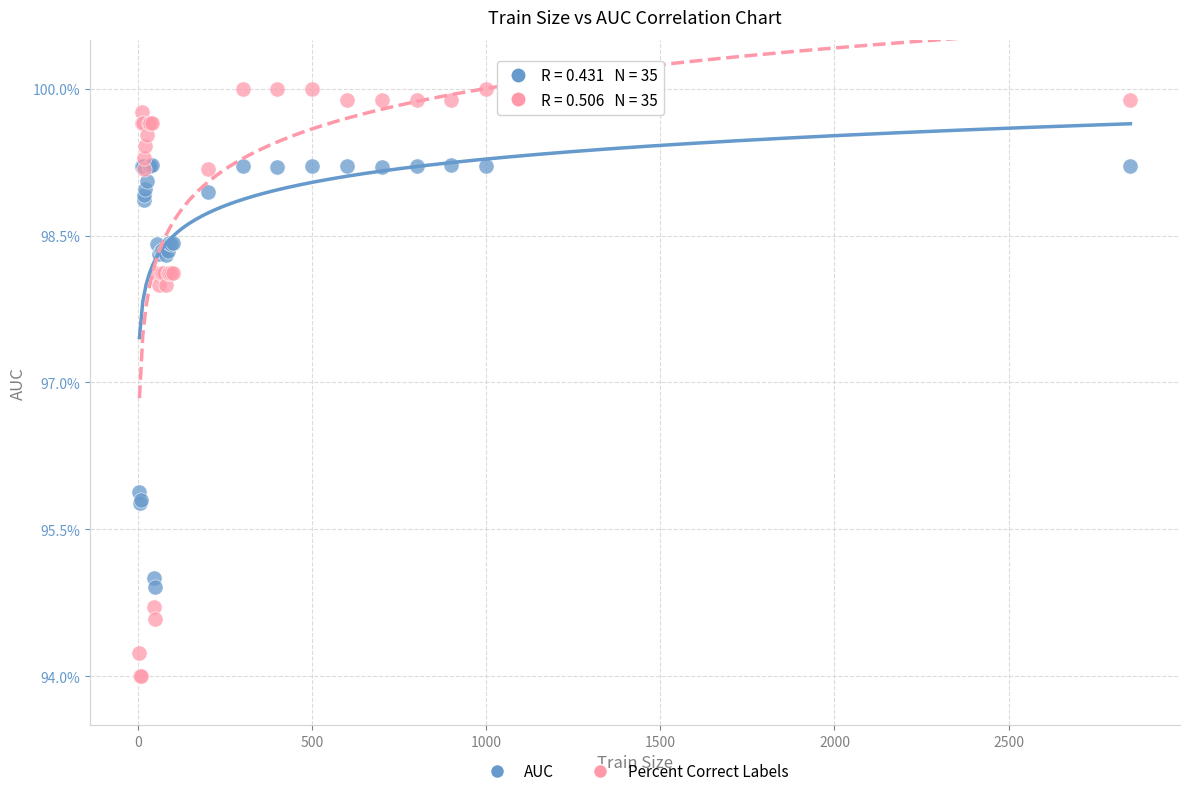

Which series contains the lowest Y value?

Percent Correct Labels